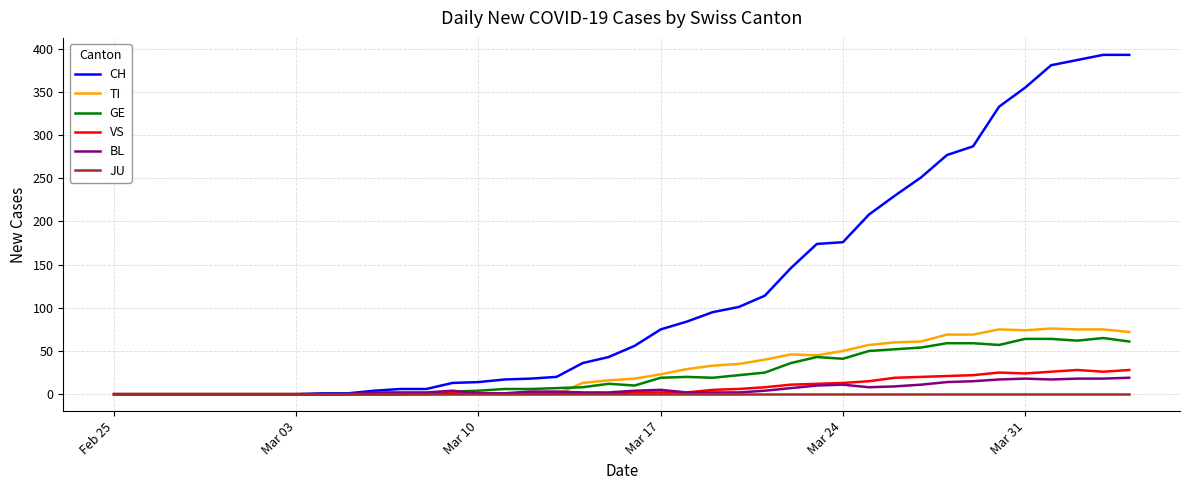

Which series has the largest total across all categories?

CH